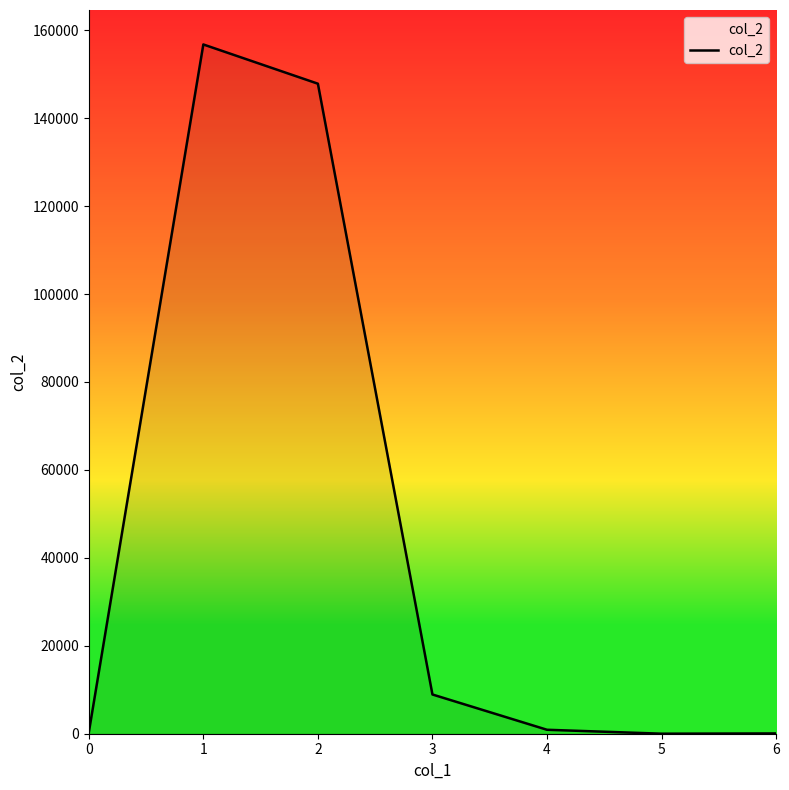

Does the chart display data point markers on the line(s)?

No